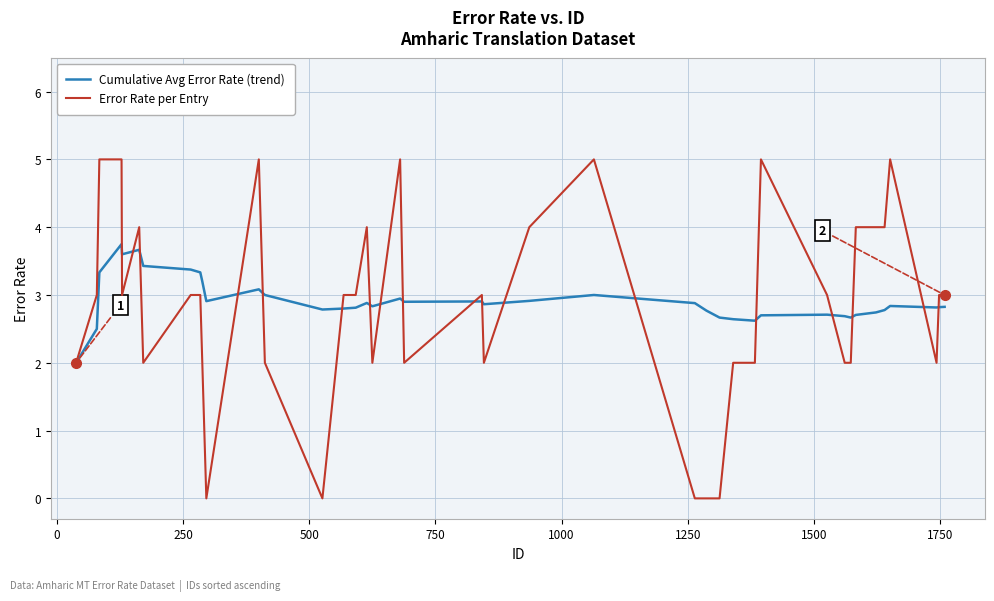

List the series in order of their overall mean, lowest first.

Error Rate per Entry, Cumulative Avg Error Rate (trend)